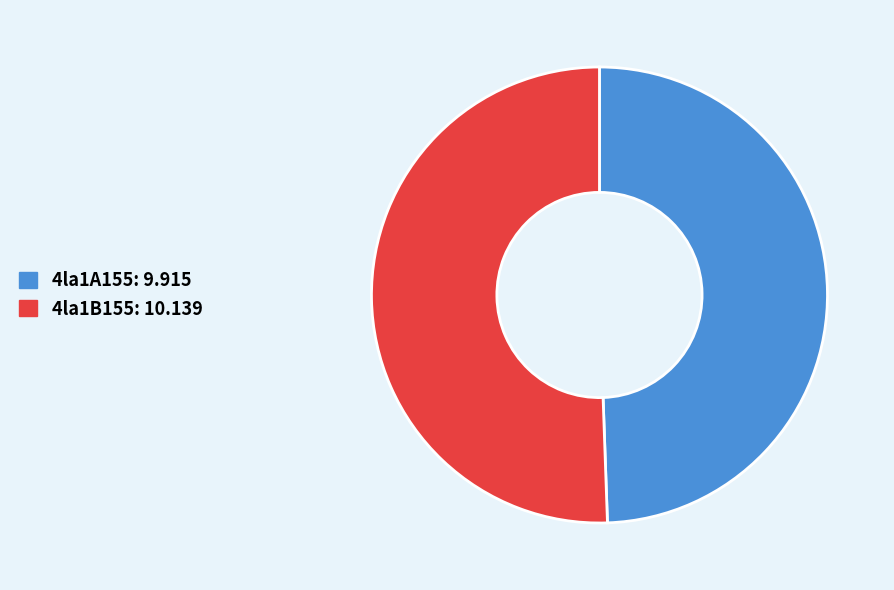

Approximately how many times larger is the value at 4la1B155: 10.139 compared to 4la1A155: 9.915?

1.0